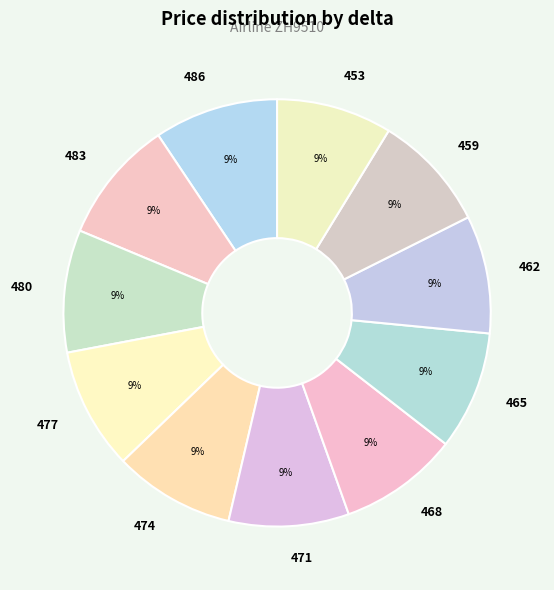

What percentage is the 468 slice, to the nearest percent?

9%